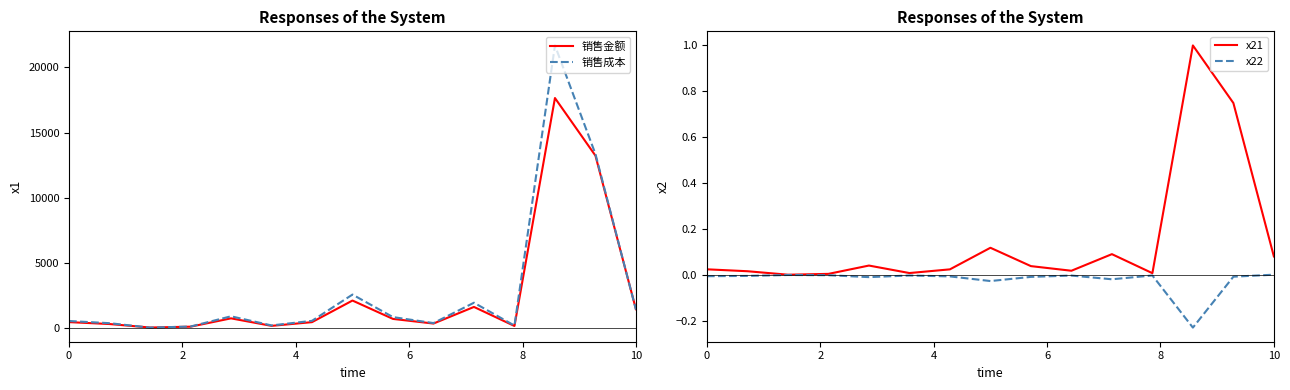

True or false: x22 and 销售金额 intersect in this chart.

False